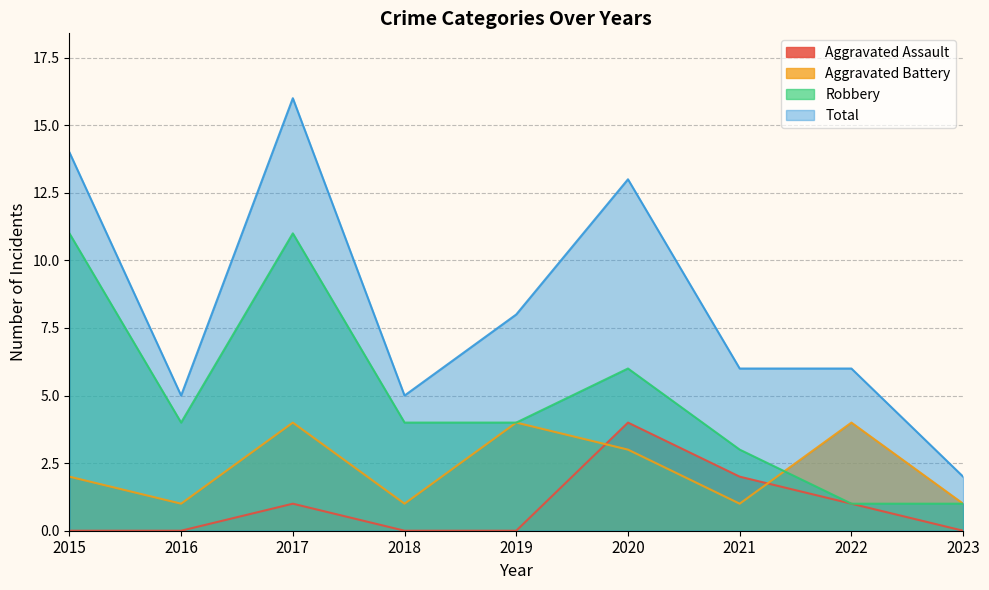

Between 2016 and 2022, which is larger?

2022